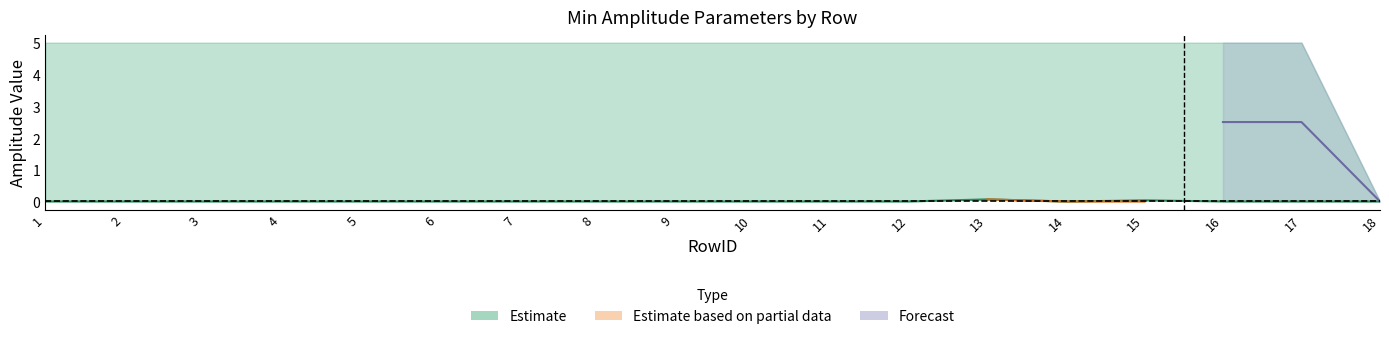

At which category does the chart reach its peak across all series?

1